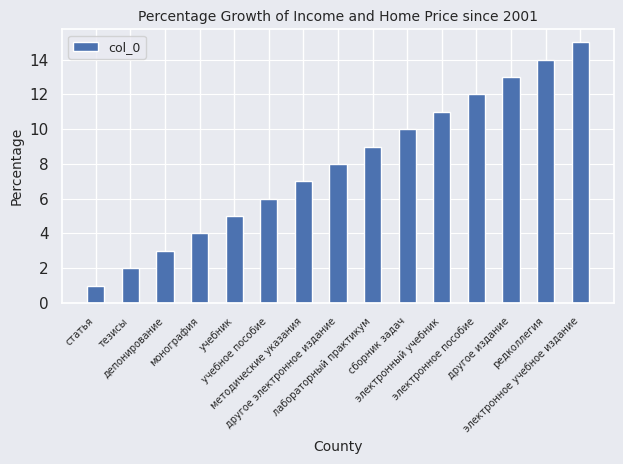

Count the number of categories in the chart.

15